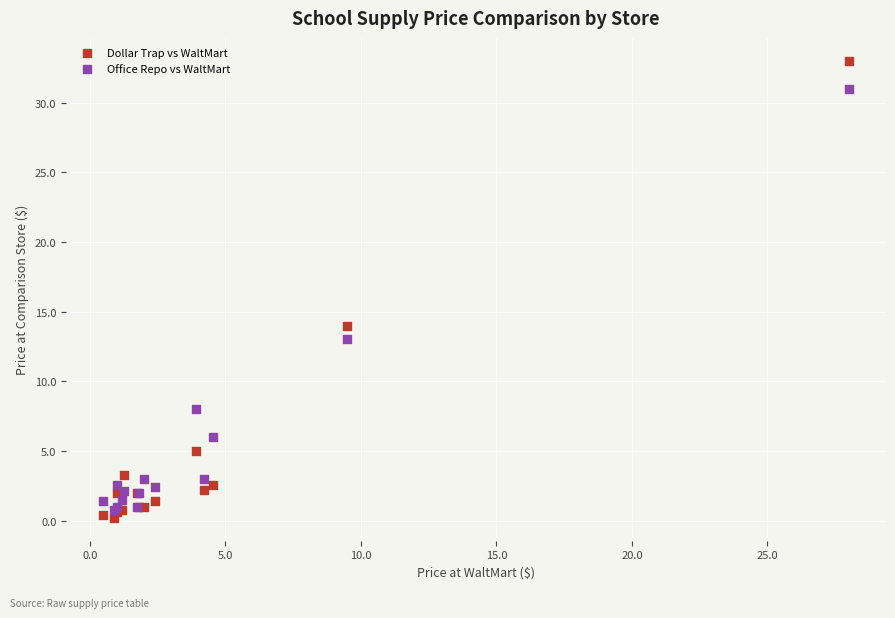

Which series has the largest Y range (max minus min)?

Dollar Trap vs WaltMart